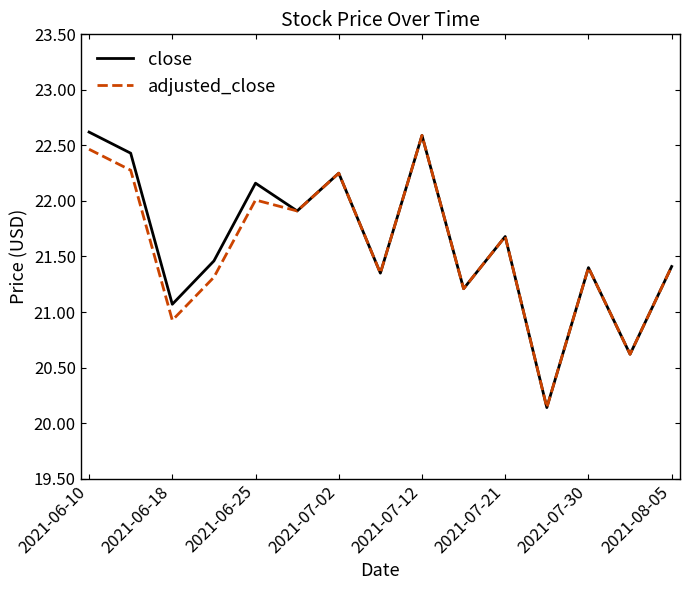

What is the greatest value displayed?

22.6